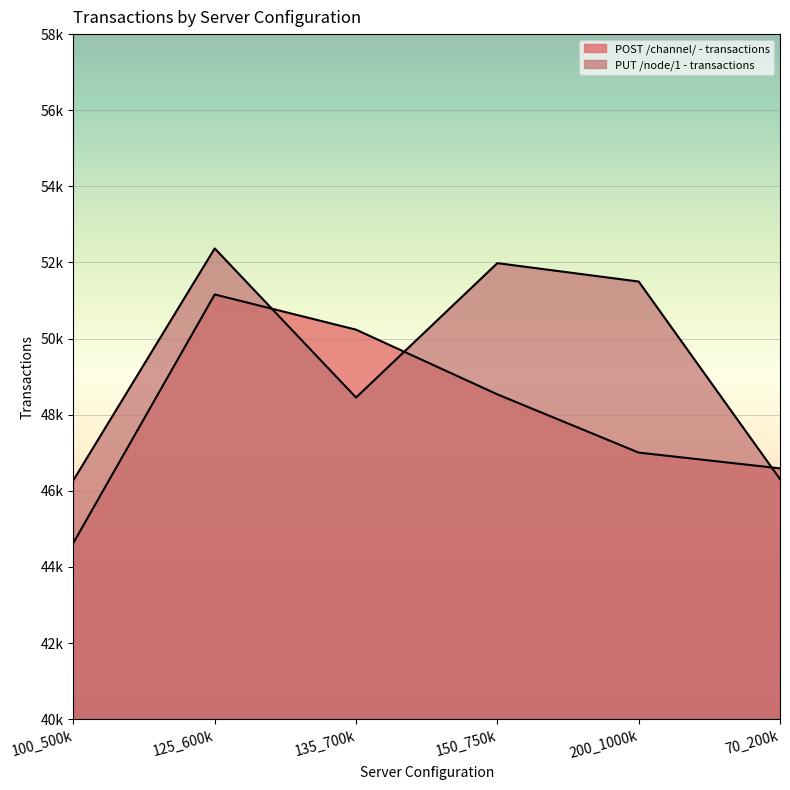

True or false: PUT /node/1 - transactions has a value of 46279.5 at 100_500k.

True